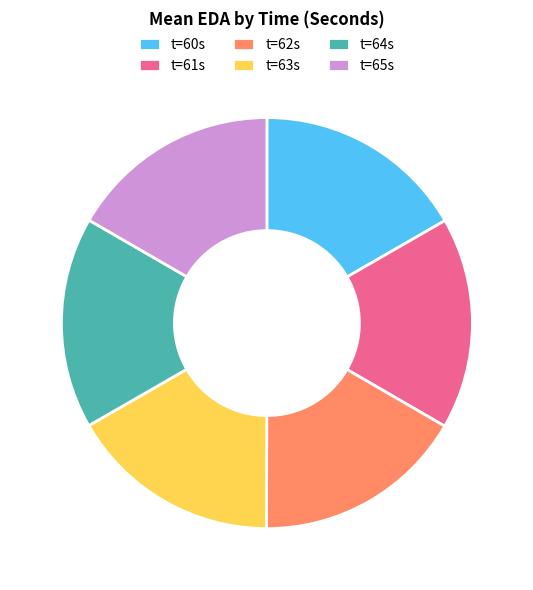

Is it true that t=61s is 17% of the pie?

True